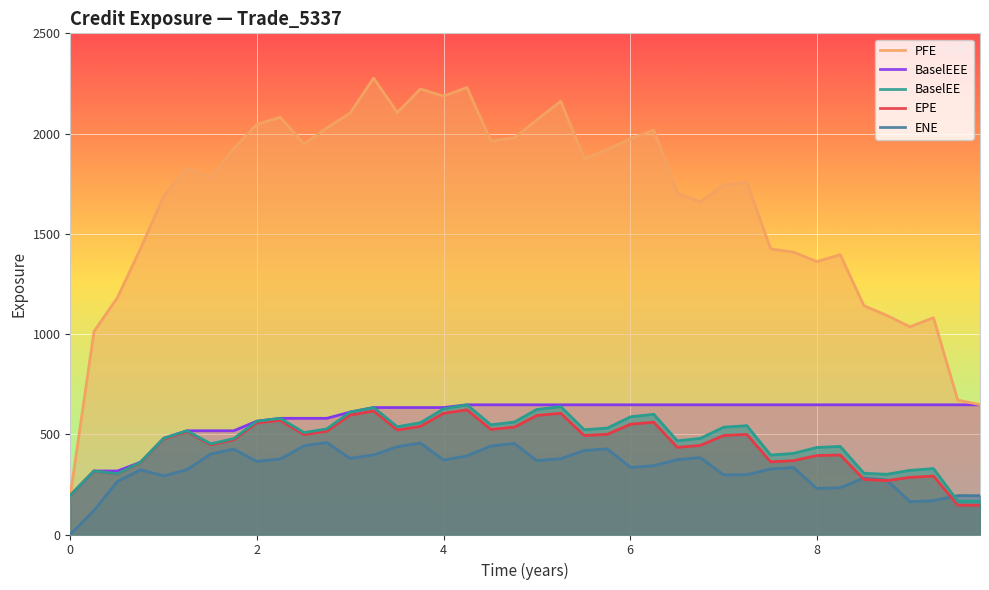

What is the difference between the maximum and minimum values in the PFE series?

2081.4